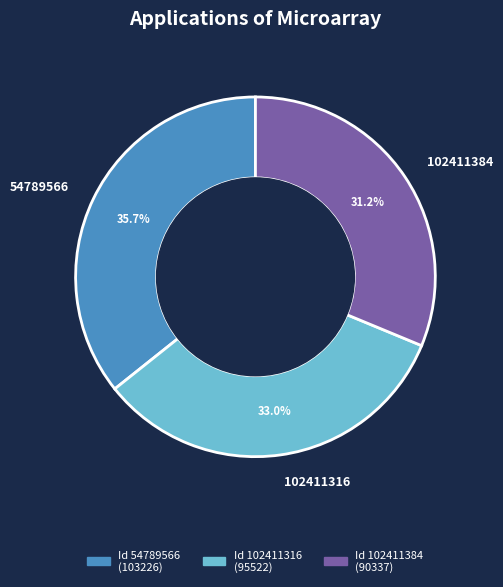

What percentage is NOT represented by 54789566?

64.3%